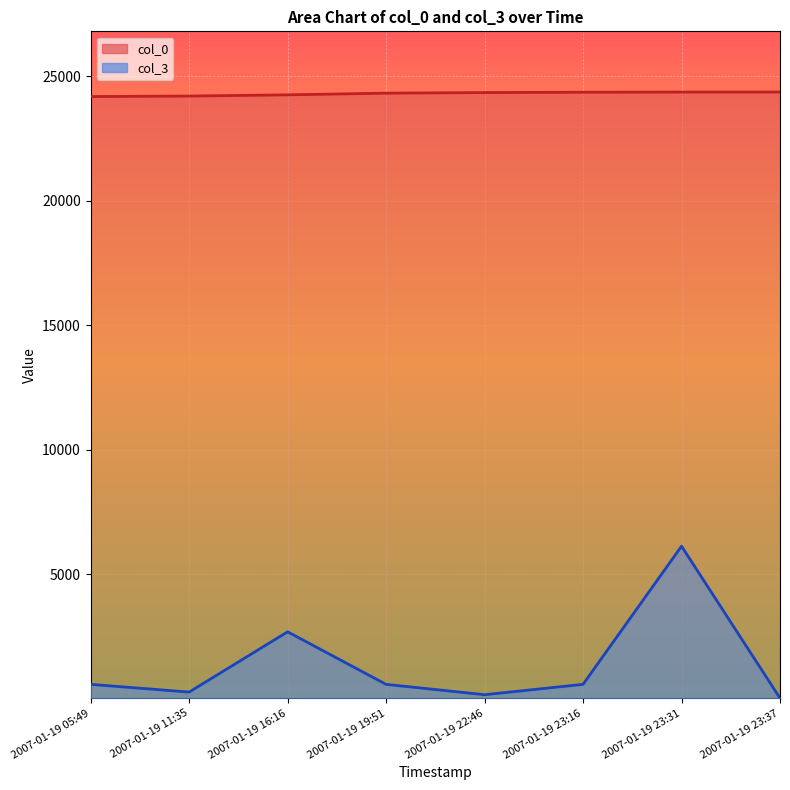

At which label does col_3 reach its minimum?

2007-01-19 23:37